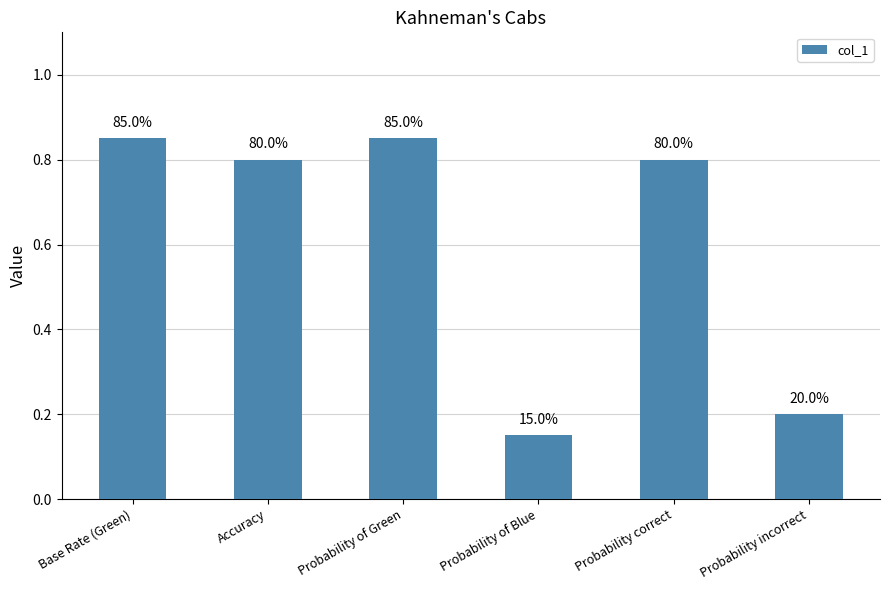

List the labels in order of value, largest first.

Base Rate (Green), Probability of Green, Accuracy, Probability correct, Probability incorrect, Probability of Blue